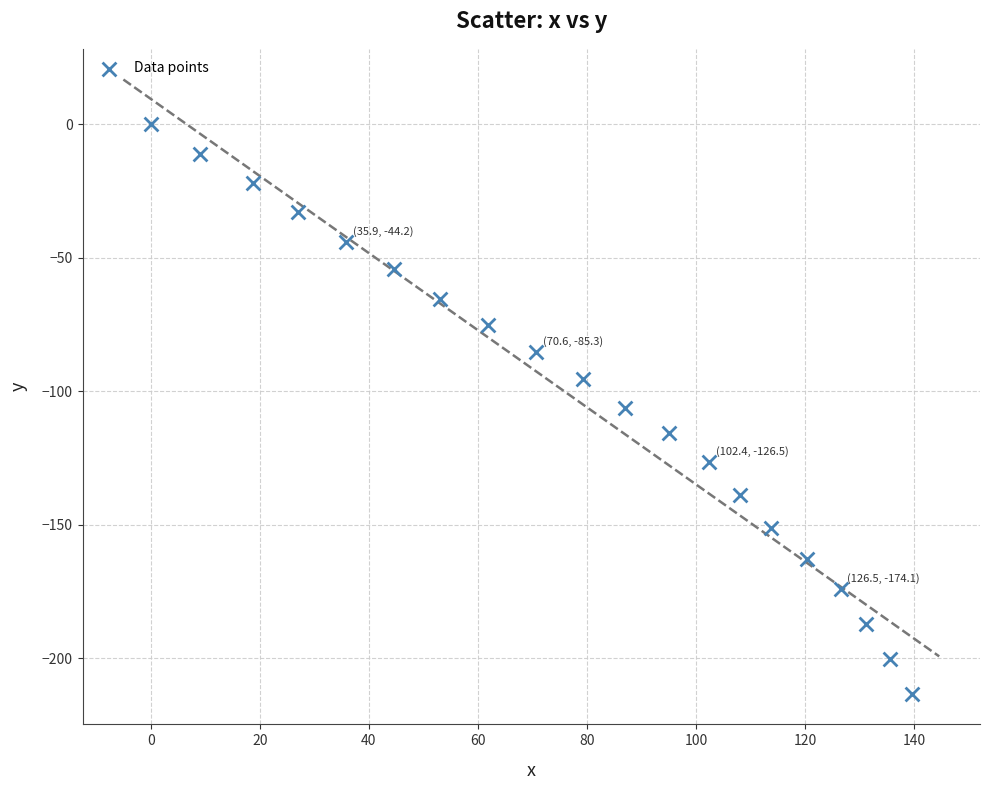

What is the range of X values (max minus min)?

139.6